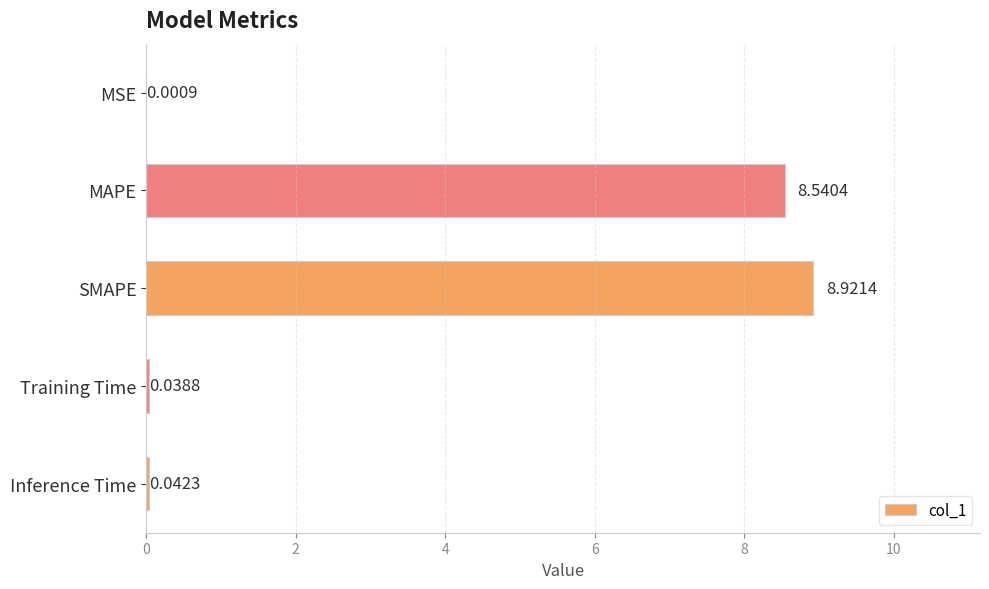

What is the sum of the values at SMAPE and MSE?

8.9